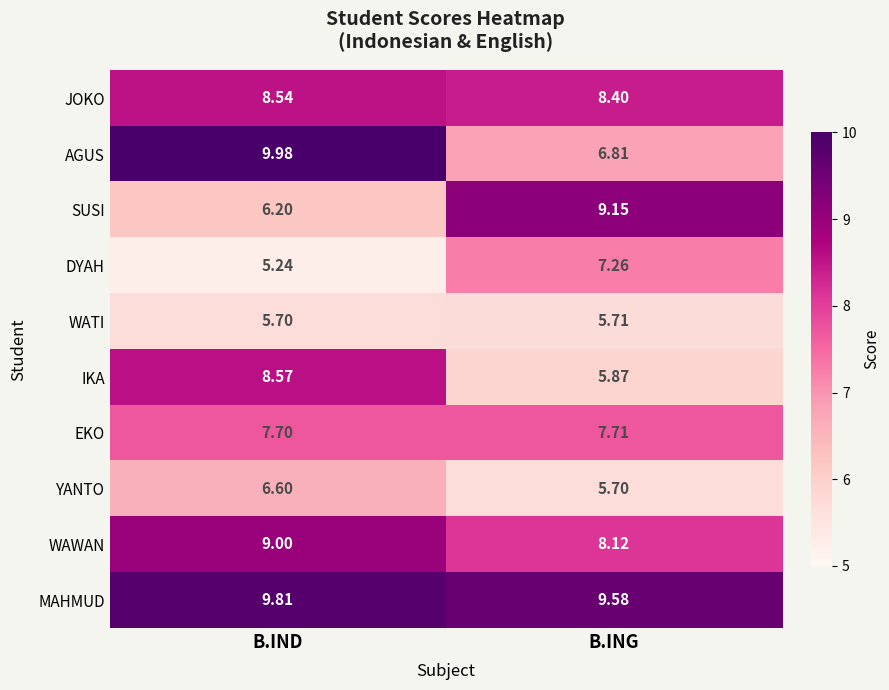

Where is EKO nearest to the value 7?

B.IND